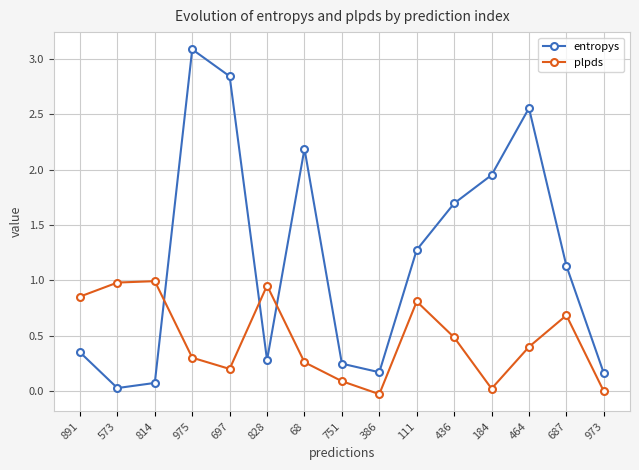

What is the label of the 5th point from the right?

436